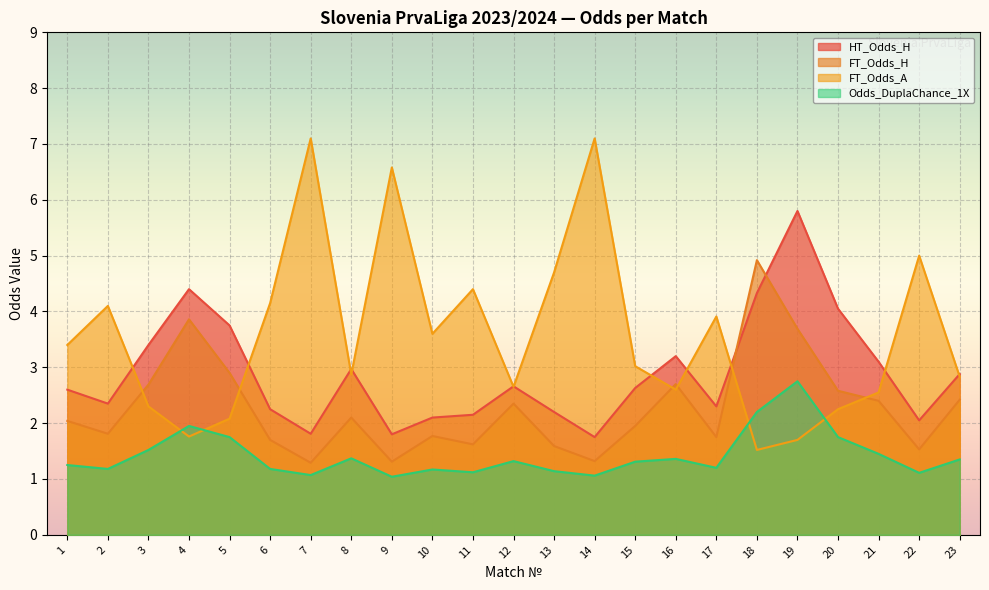

After their last crossing, which series has the higher values: Odds_DuplaChance_1X or FT_Odds_A?

FT_Odds_A